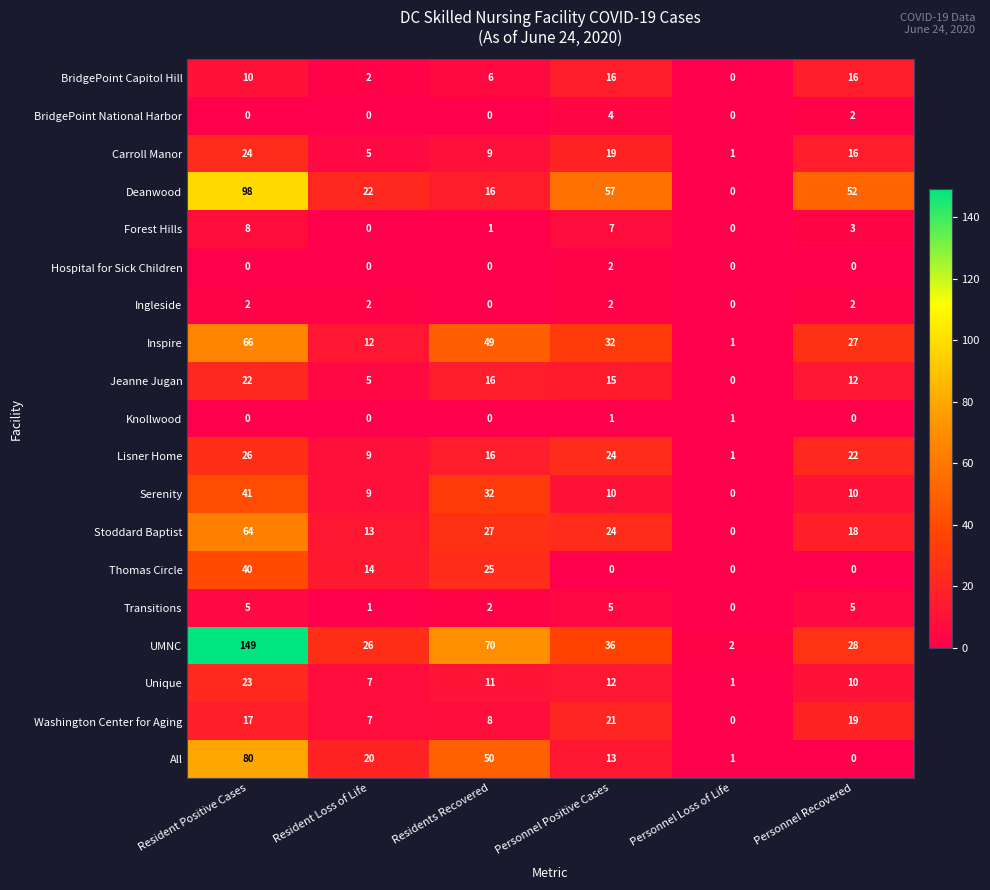

What is the greatest value displayed?

149